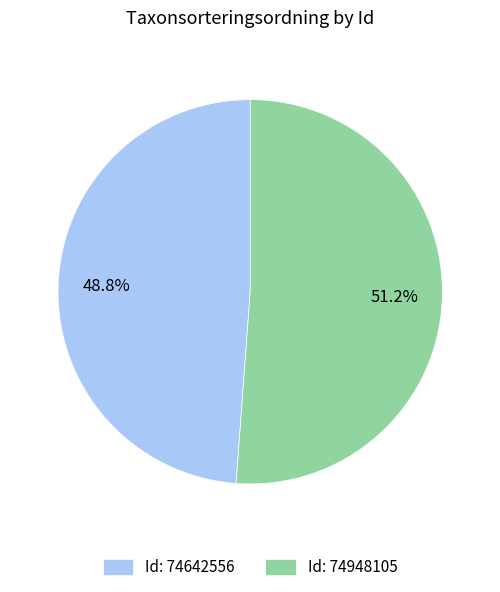

What is the largest slice in the pie chart?

Id: 74948105